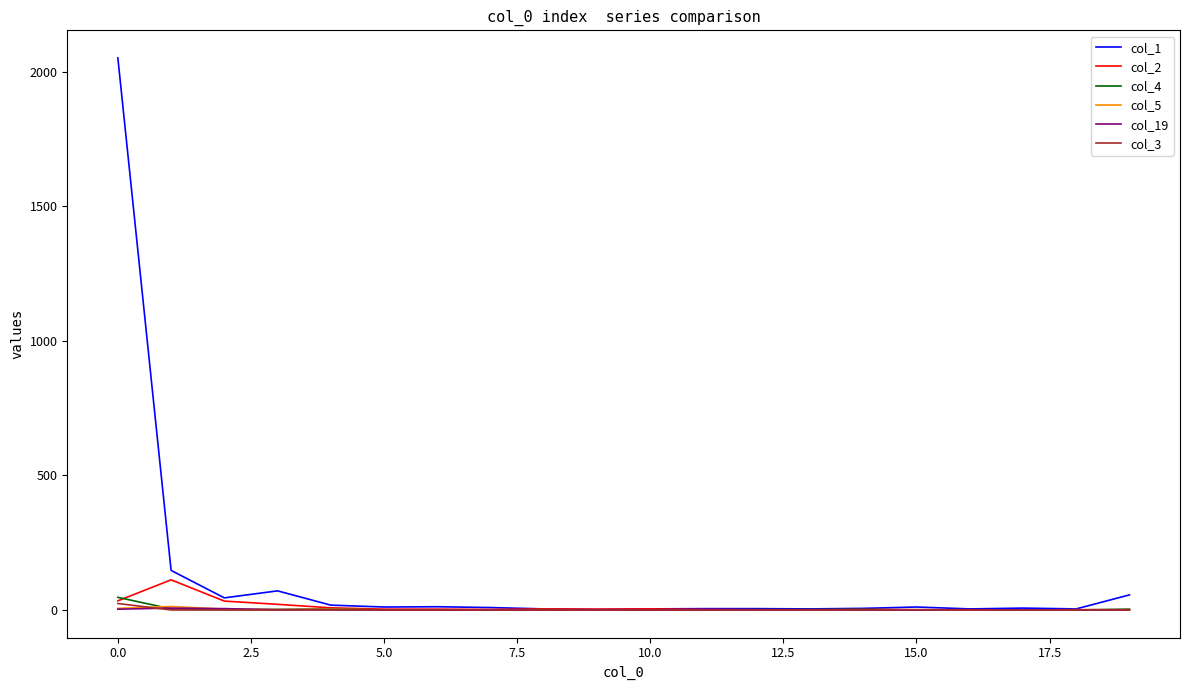

Which series has the largest total across all categories?

col_1